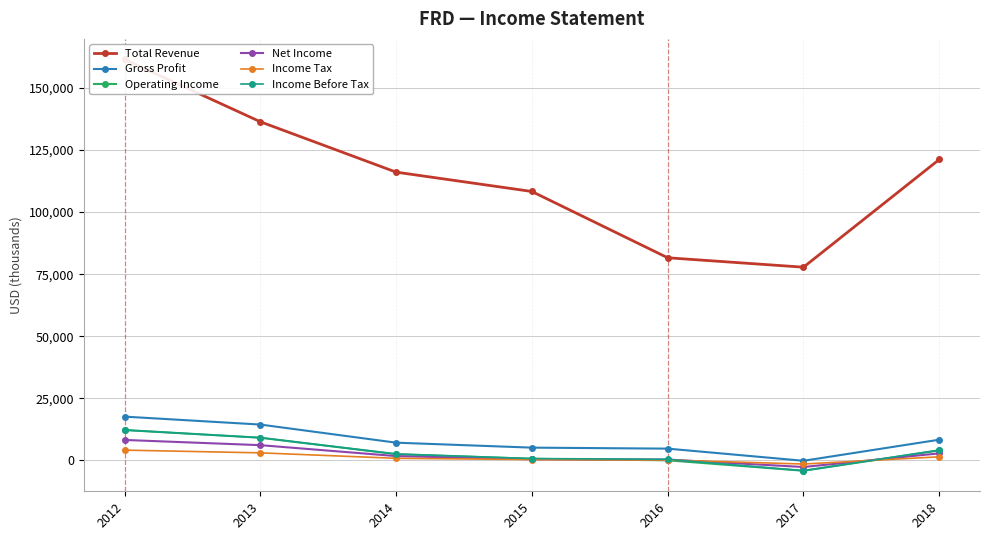

True or false: Gross Profit and Total Revenue intersect in this chart.

False